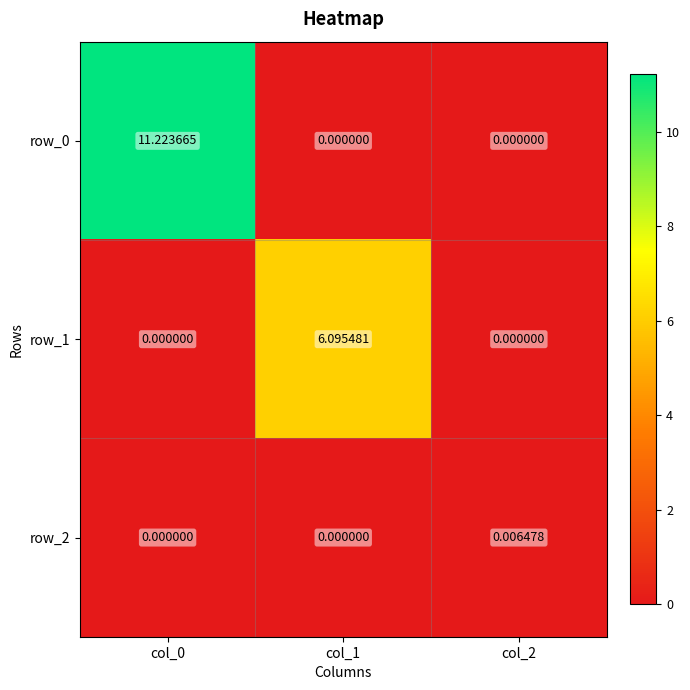

Is the value of row_0 at col_0 greater than the value of row_2 at col_2?

Yes